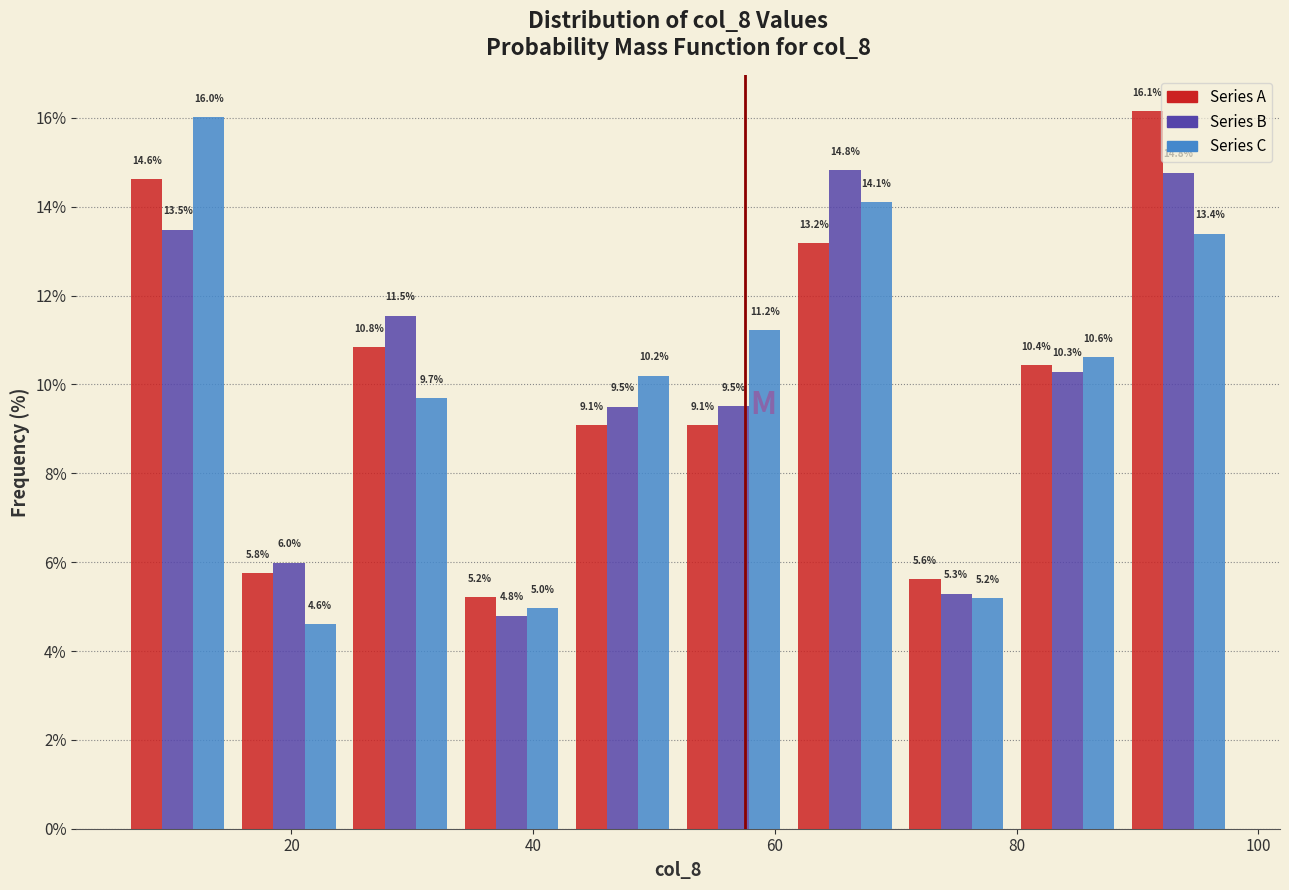

In the Series C series, which range on the x-axis has the tallest bar?

6.0 to 15.2